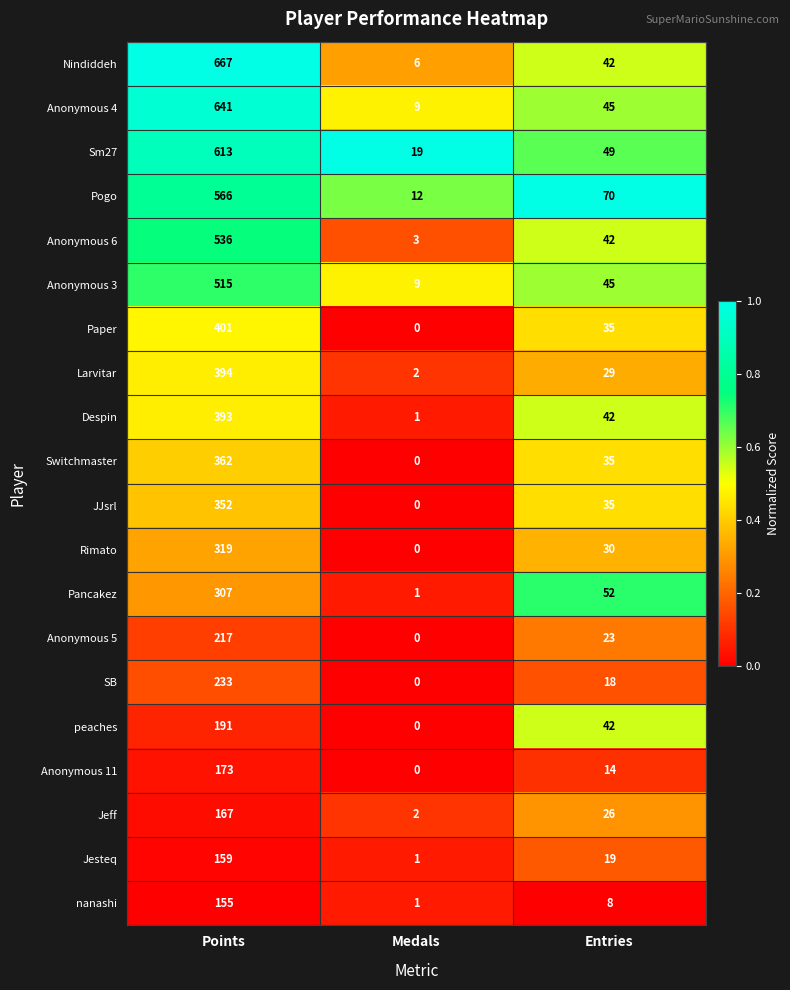

What is the average value of the peaches series?

78